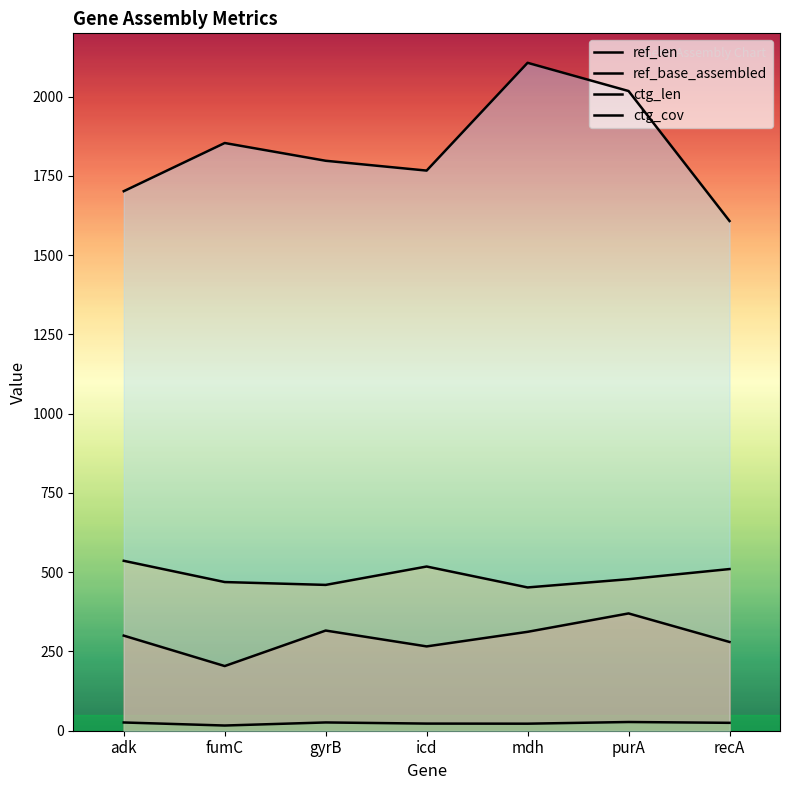

What is the sum of the ref_len values at fumC and icd?

470.0